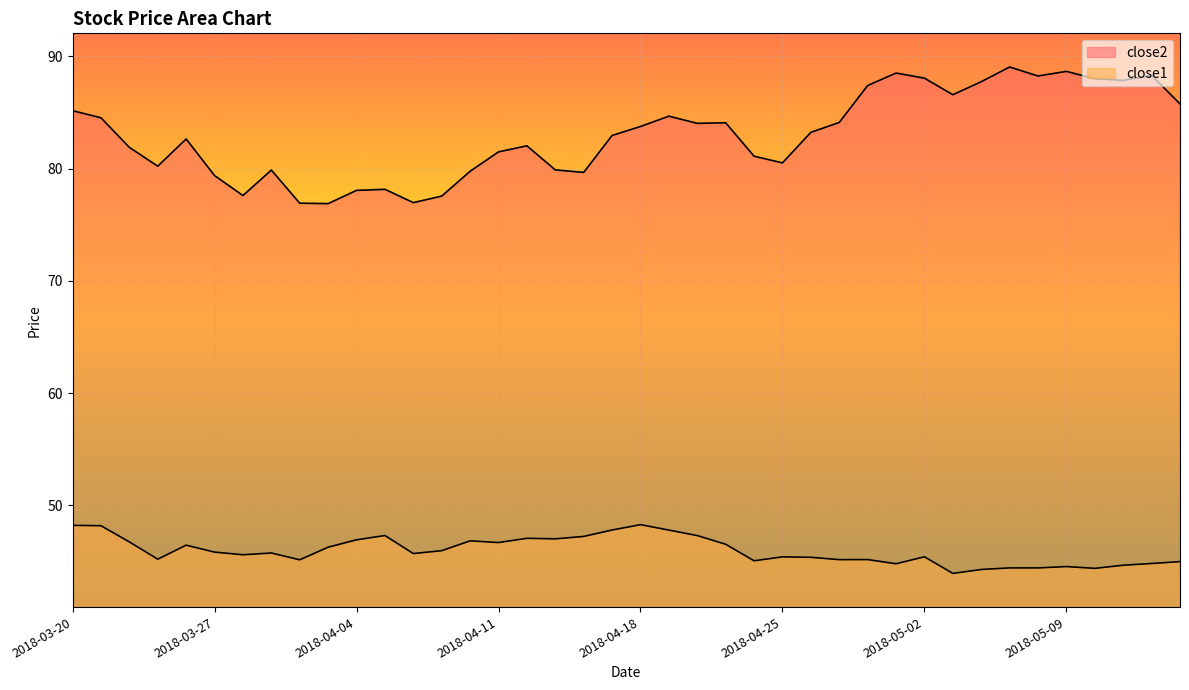

True or false: close1 and close2 intersect in this chart.

False